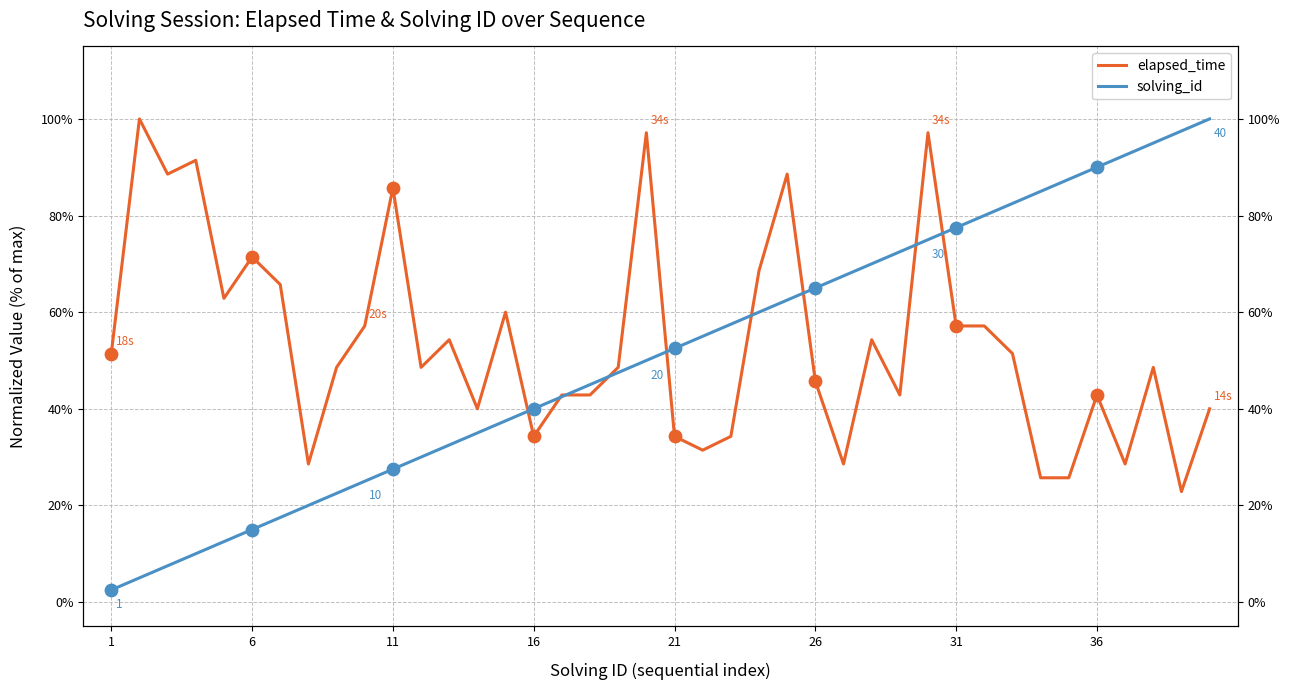

Which series has the widest spread of Y values?

solving_id